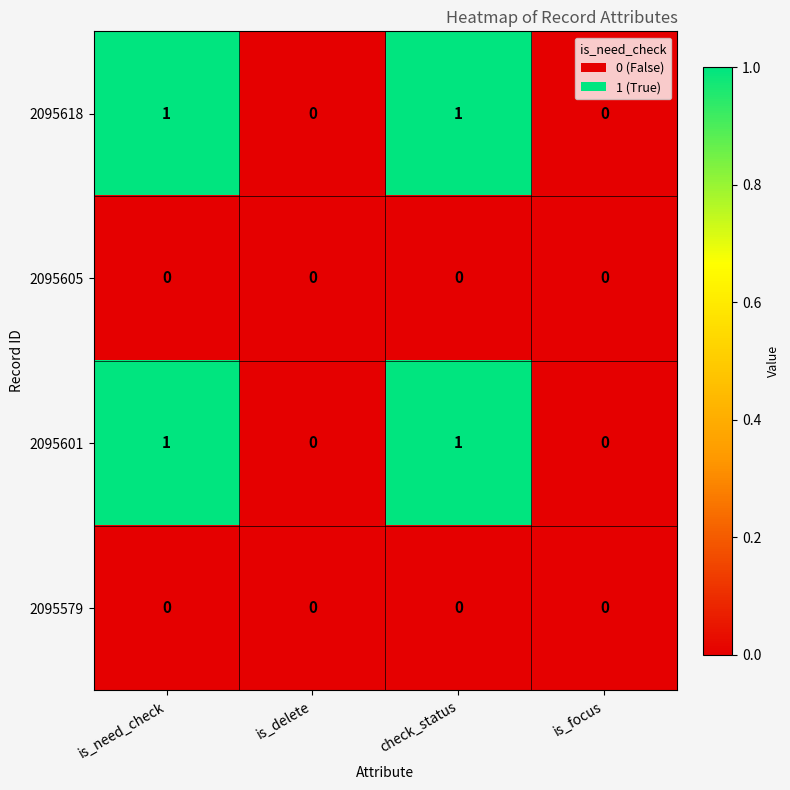

Count the number of categories in the chart.

4